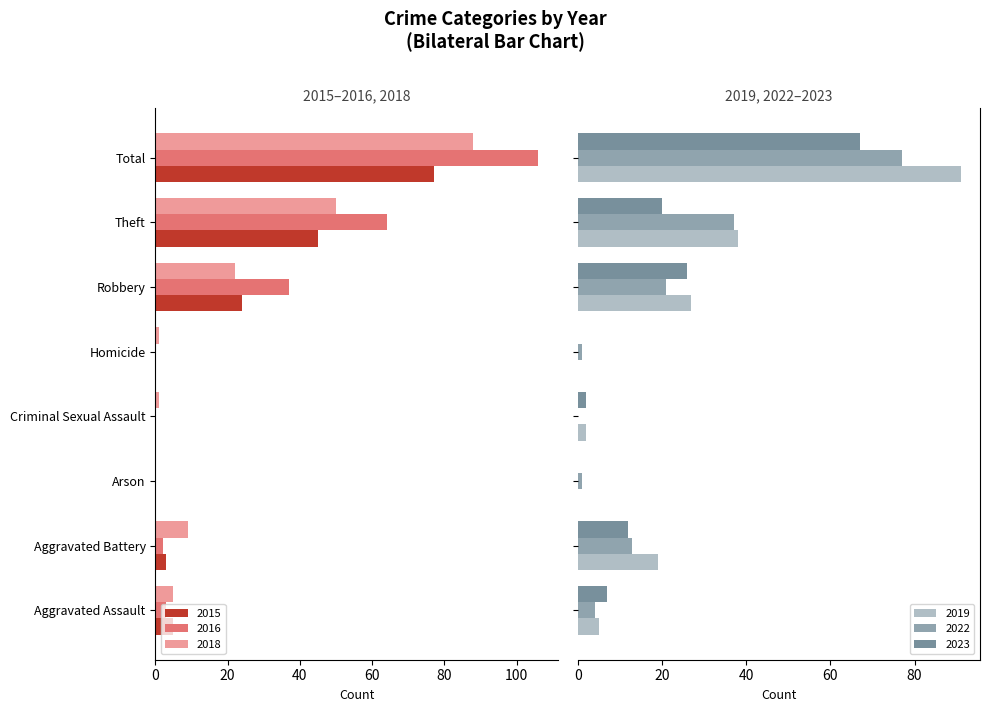

Reading left to right, list all the values displayed in this chart.

2018: -5	-9	0	-1	-1	-22	-50	-88
2022: 4	13	1	0	1	21	37	77
2019: 5	19	0	2	0	27	38	91
2023: 7	12	0	2	0	26	20	67
2015: -5	-3	0	0	0	-24	-45	-77
2016: -3	-2	0	0	0	-37	-64	-106